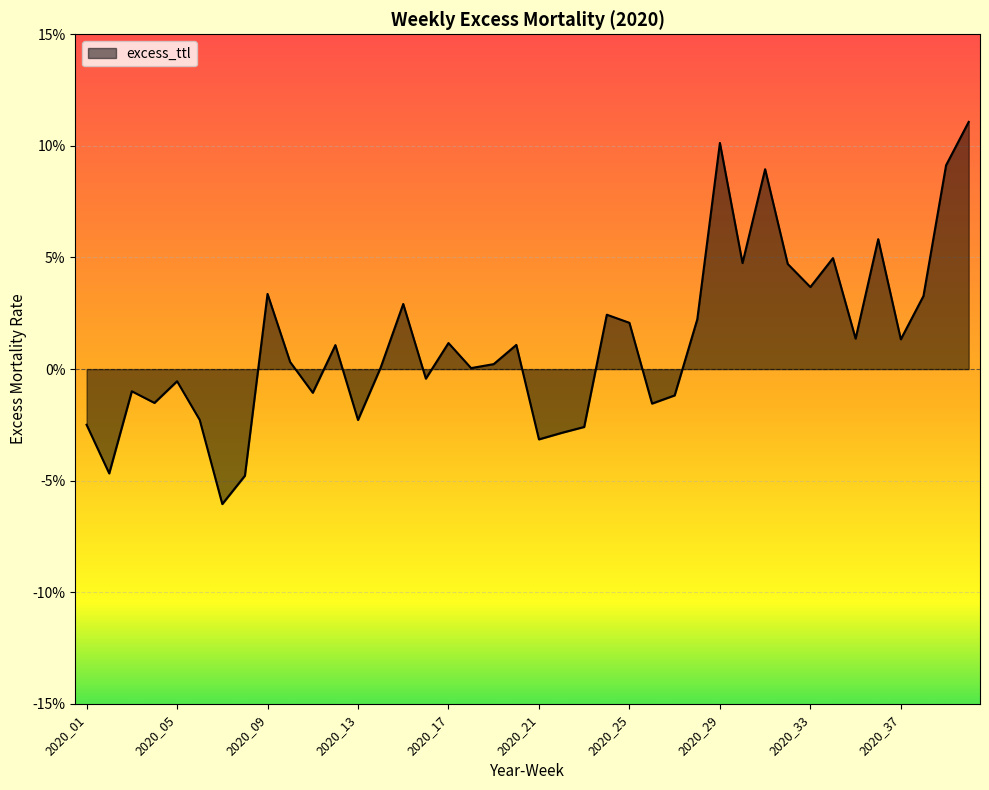

List the labels in order of value, smallest first.

2020_07, 2020_08, 2020_02, 2020_21, 2020_22, 2020_23, 2020_01, 2020_13, 2020_06, 2020_26, 2020_04, 2020_27, 2020_11, 2020_03, 2020_05, 2020_16, 2020_18, 2020_14, 2020_19, 2020_10, 2020_12, 2020_20, 2020_17, 2020_37, 2020_35, 2020_25, 2020_28, 2020_24, 2020_15, 2020_38, 2020_09, 2020_33, 2020_32, 2020_30, 2020_34, 2020_36, 2020_31, 2020_39, 2020_29, 2020_40